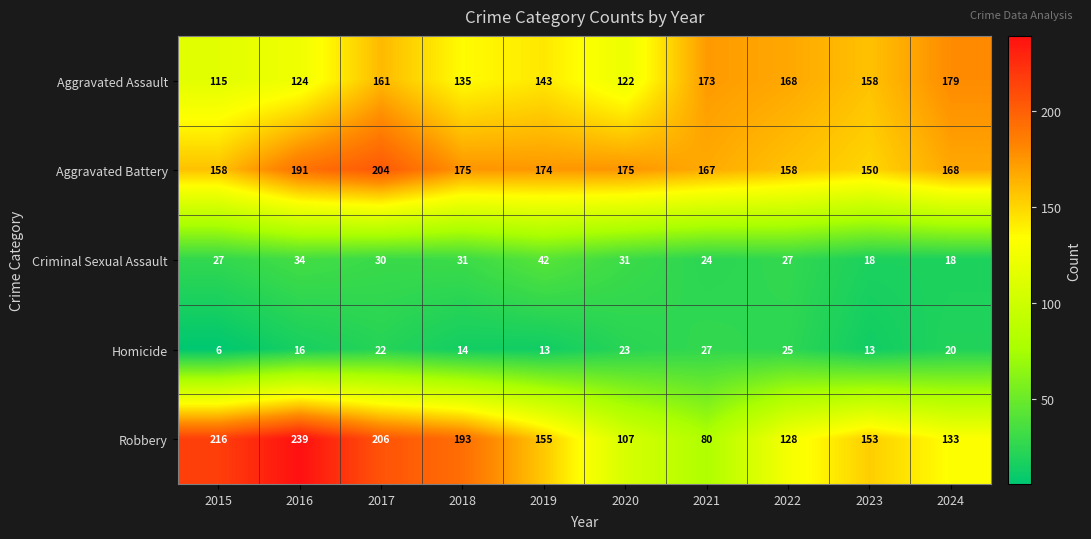

Which series has the widest spread of values?

Robbery